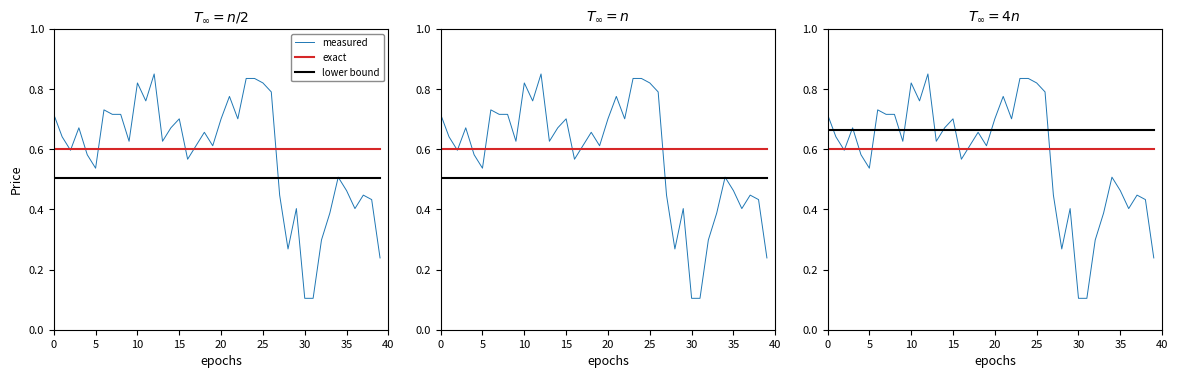

True or false: exact has more than 2 interior local peaks.

False